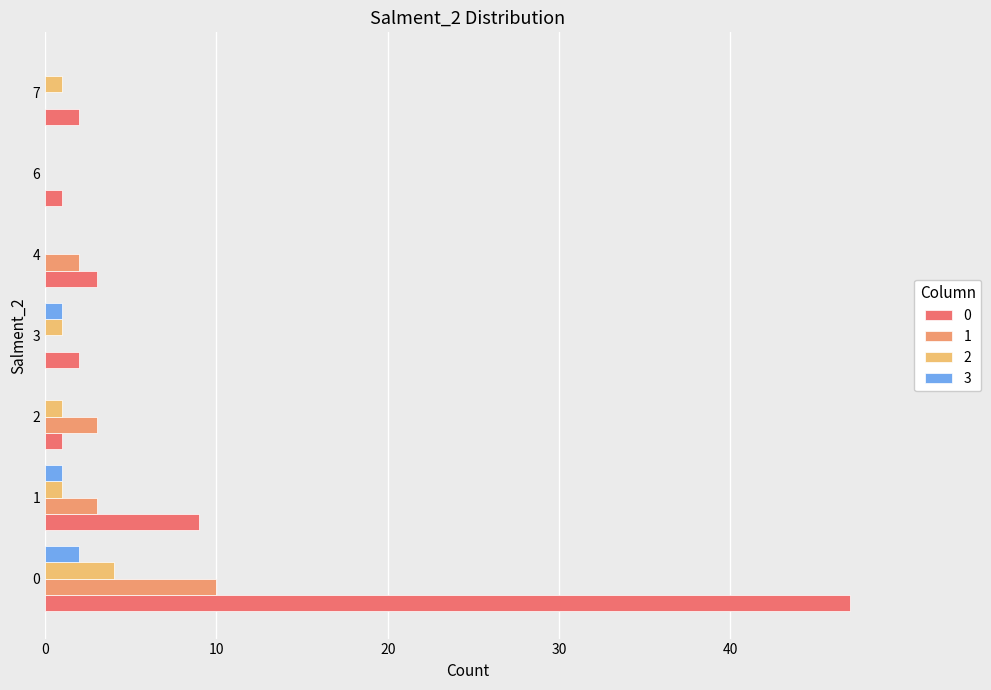

How many data points does each series have?

7